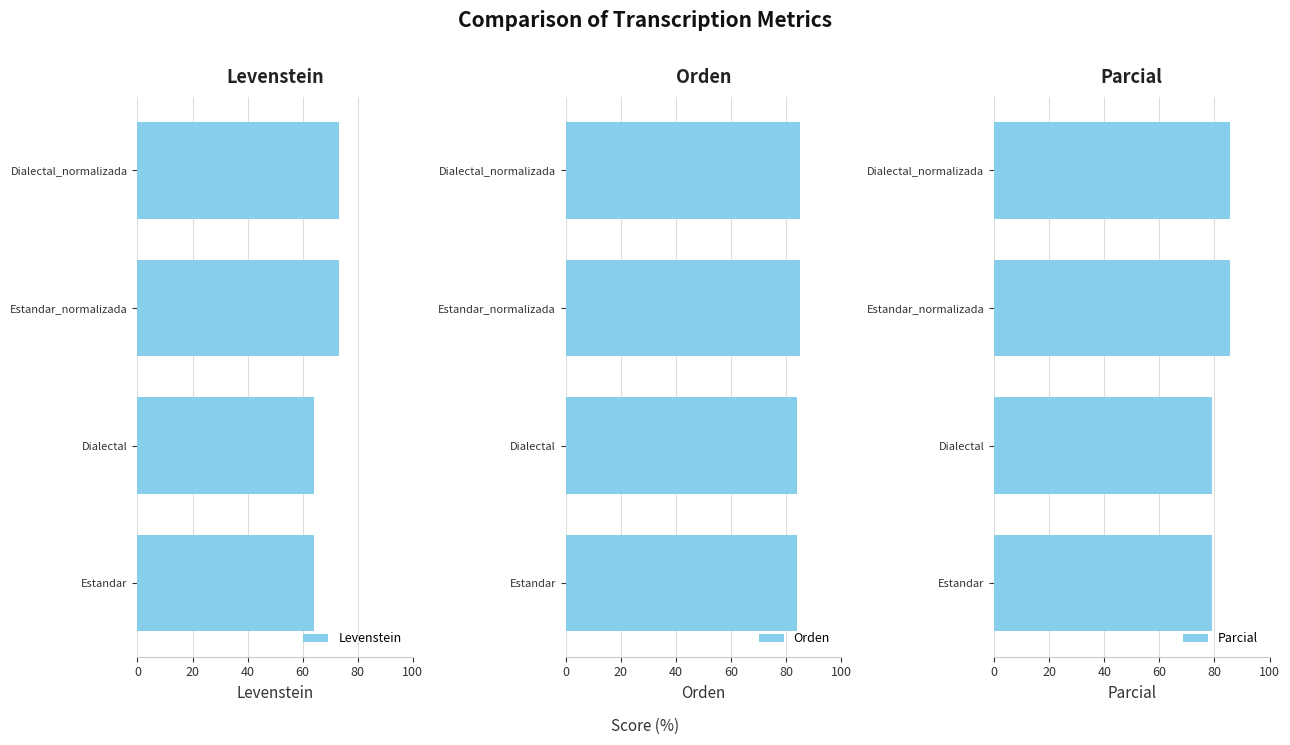

What is the value of the Orden bar at the 2nd from the left?

83.9